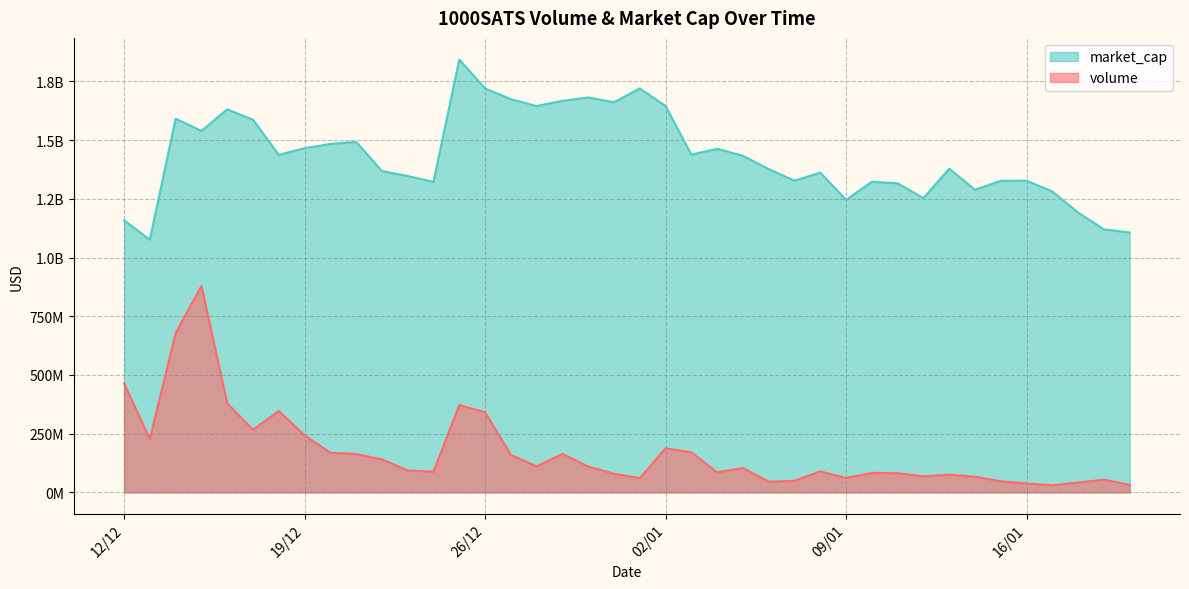

What value does the market_cap series have at 31/12/2023?

1661332120.9